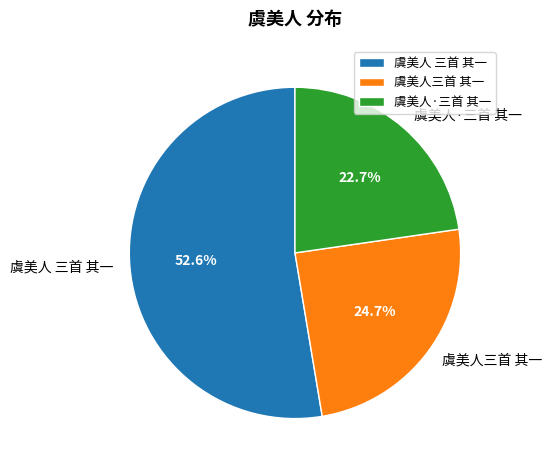

How many slices are in this pie chart?

3